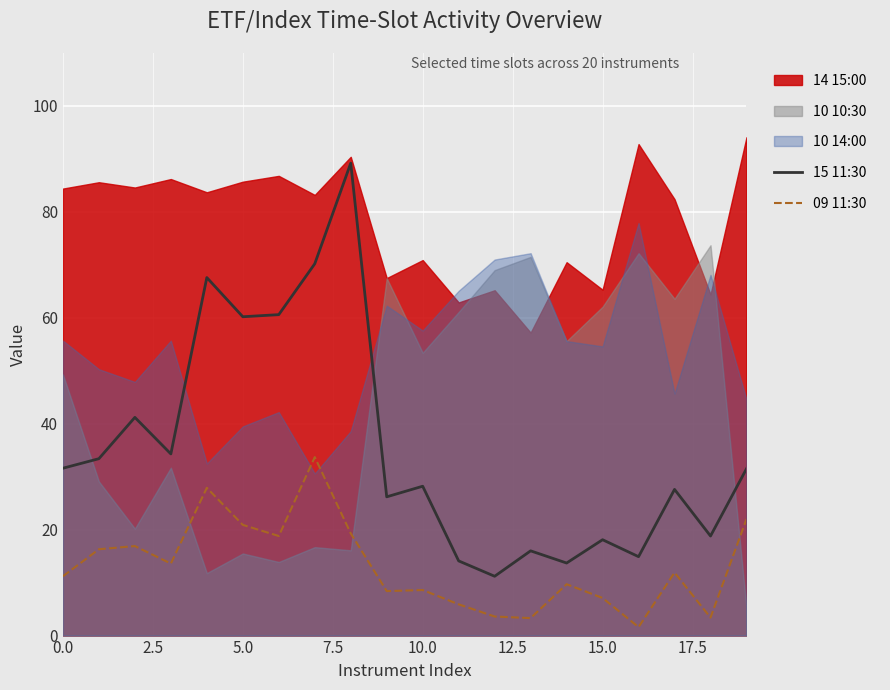

Between 13 and 15, which is larger?

15